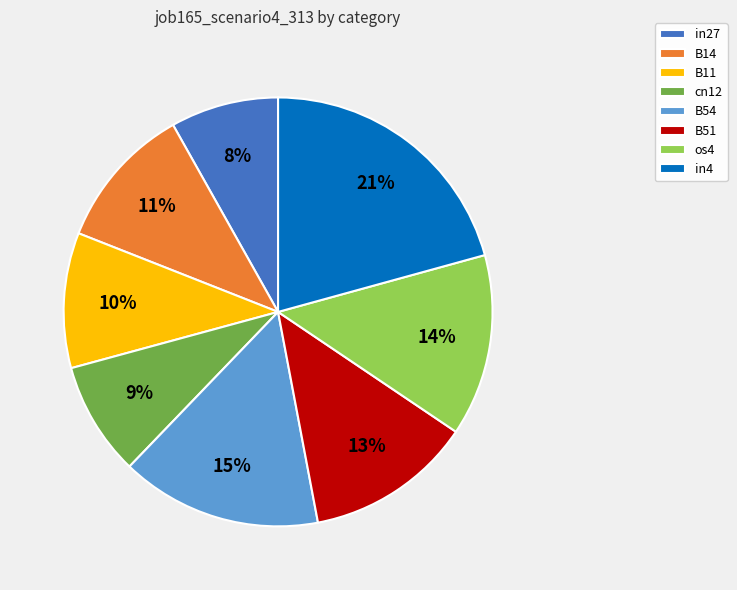

Which slice is the largest?

in4